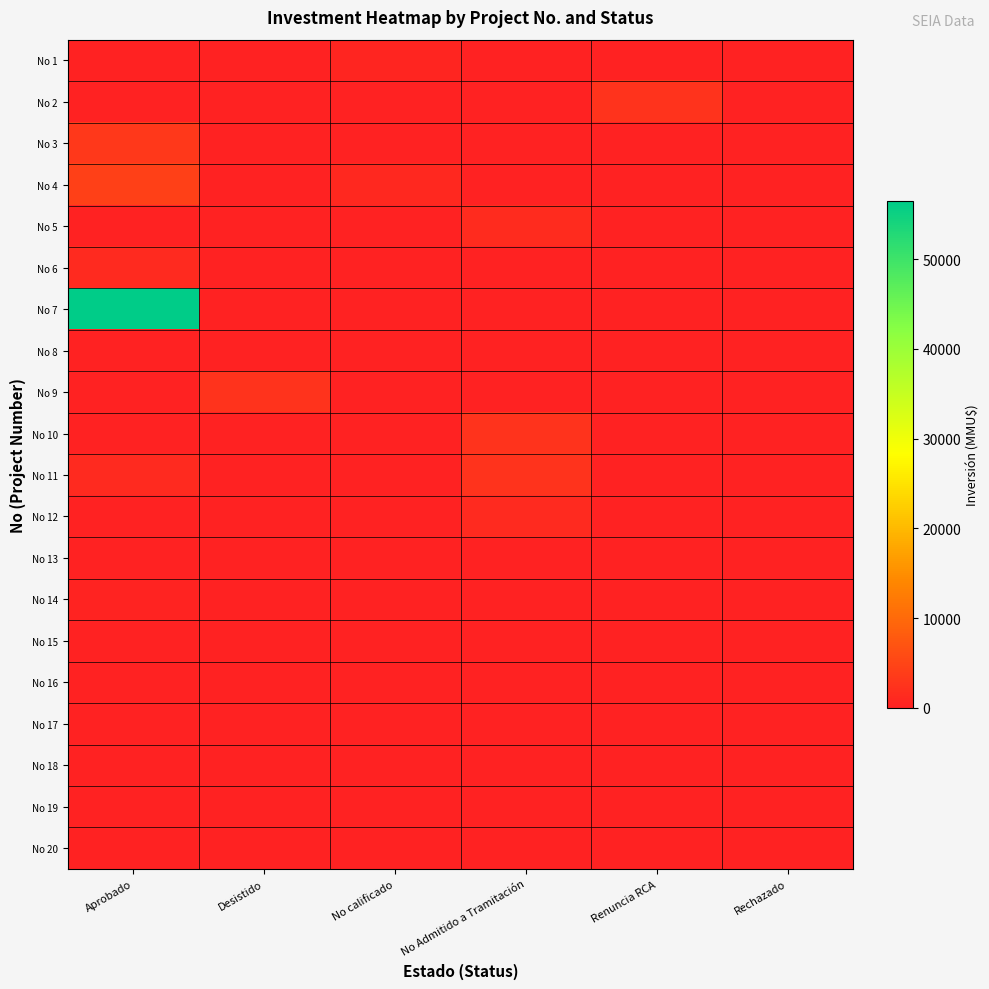

What is the greatest value displayed?

56512